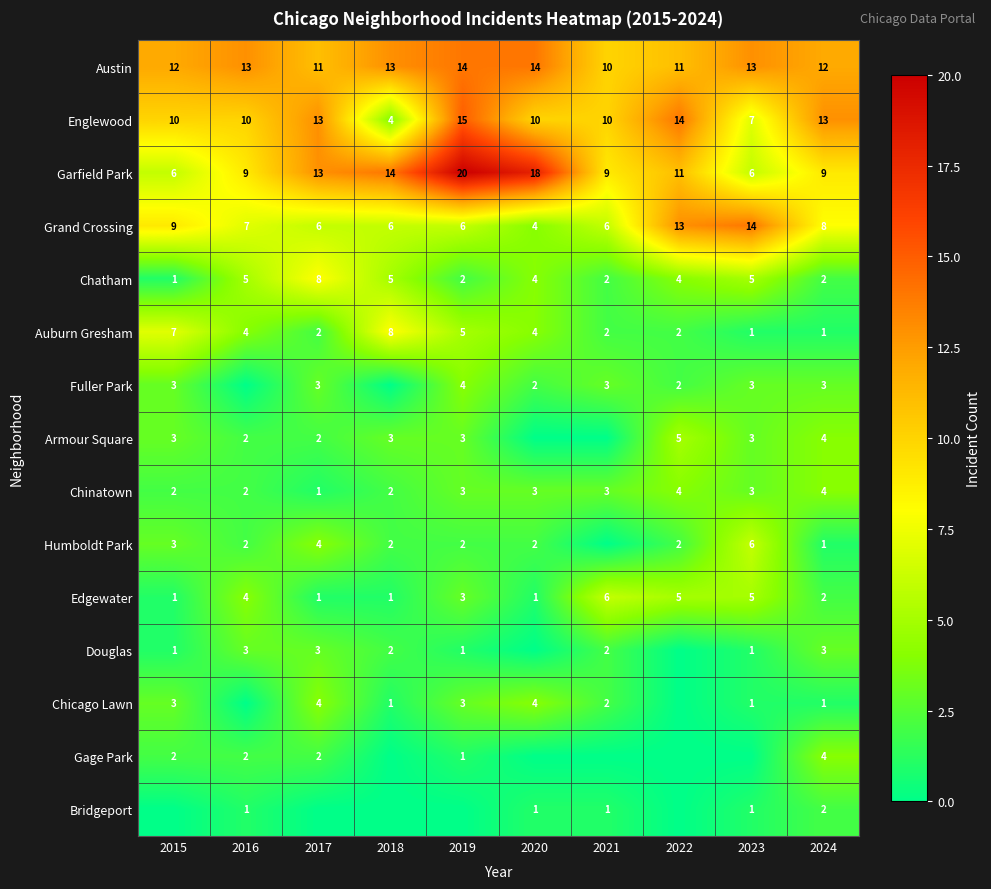

Count the Chatham values in the range 2 to 5.

8